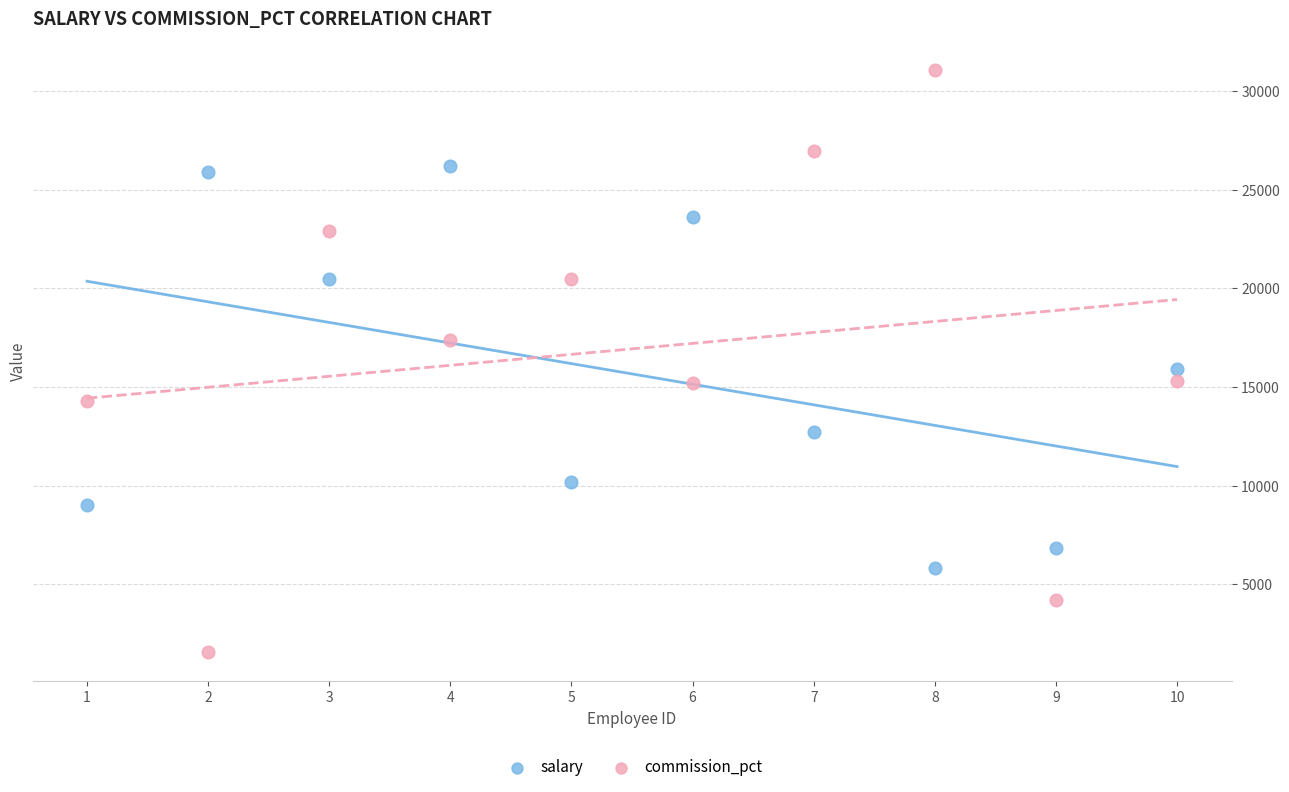

Across all data points, what is the range of Y values (max minus min)?

29491